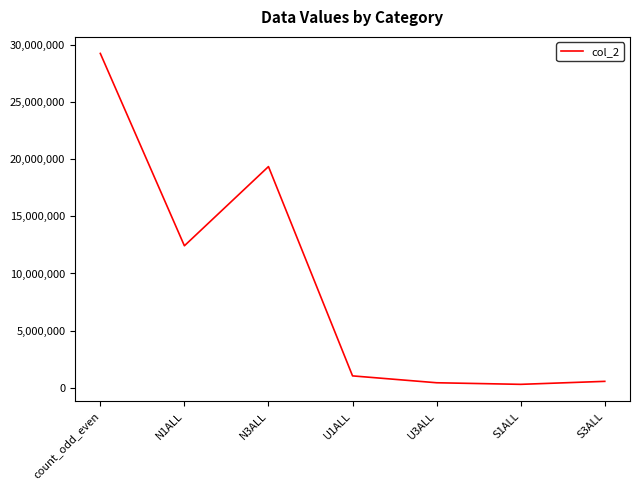

What is the maximum value shown in the chart?

29292143